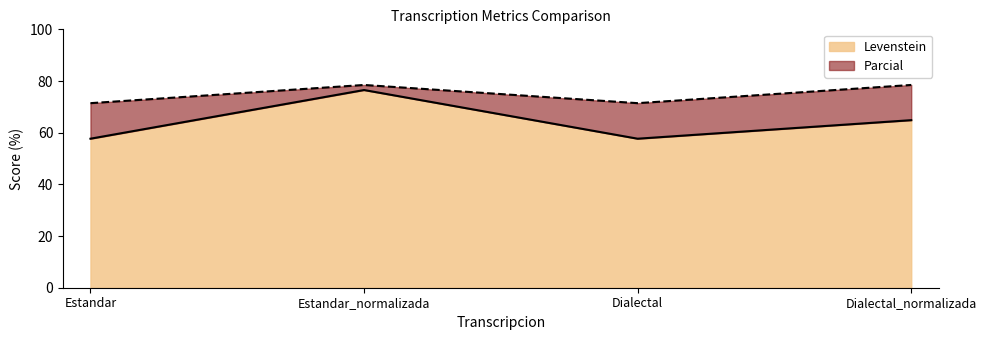

At which label does Levenstein reach its minimum?

Estandar